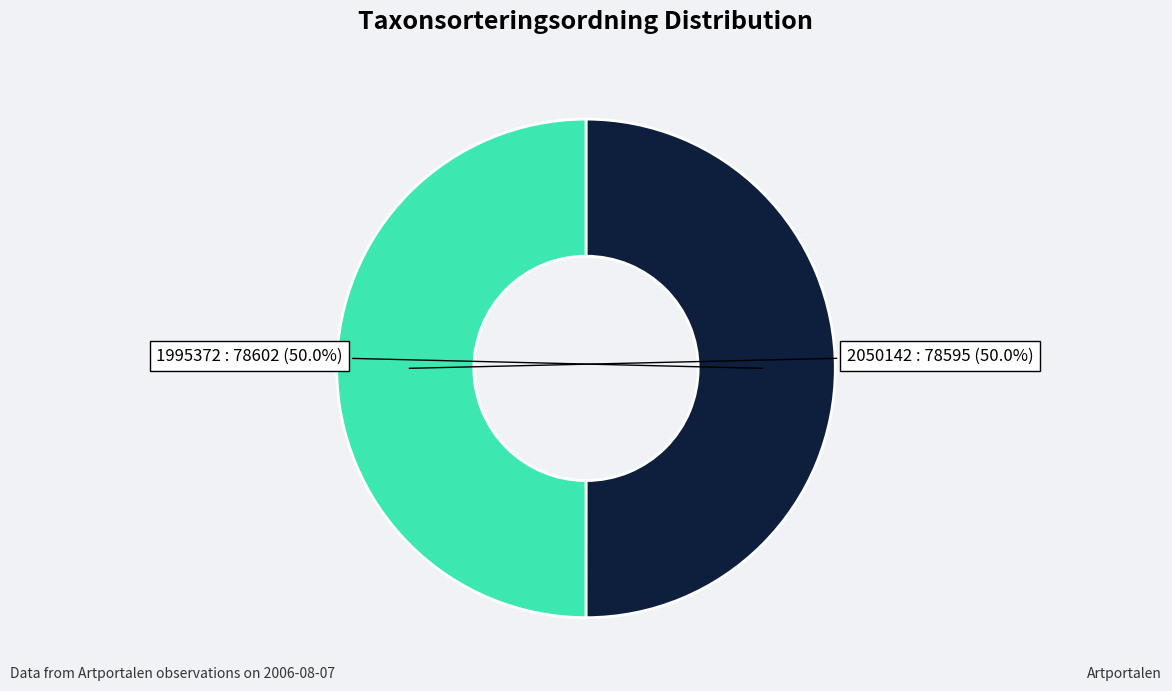

Combined, what portion of the pie is 1995372 and 2050142?

100.0%